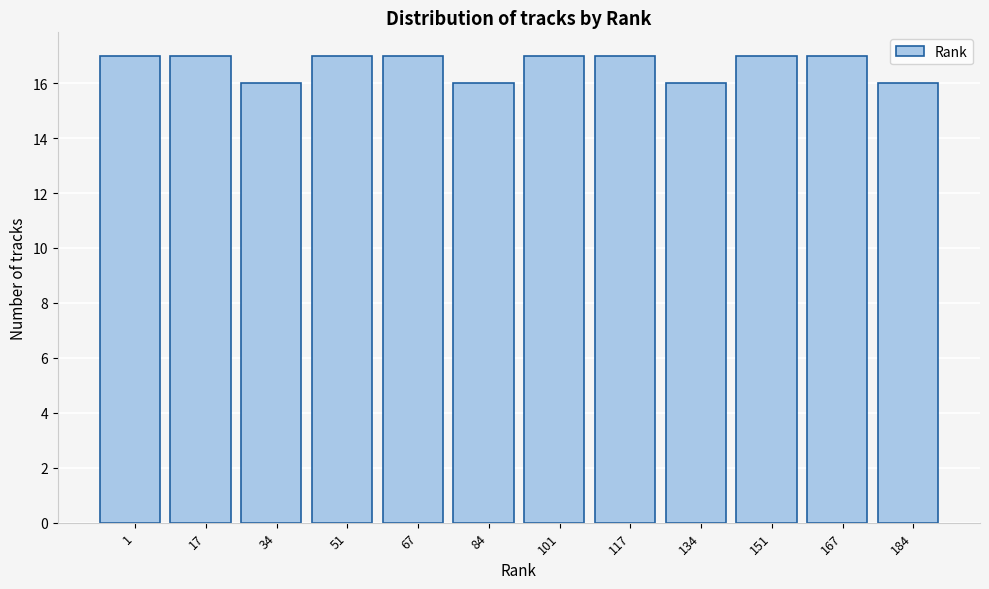

Reading left to right, list all the values displayed in this chart.

1=17	17=17	34=16	51=17	67=17	84=16	101=17	117=17	134=16	151=17	167=17	184=16